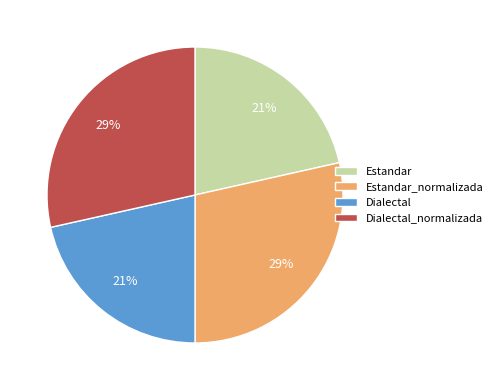

What is the ratio of the value at Estandar to the value at Dialectal?

1.0